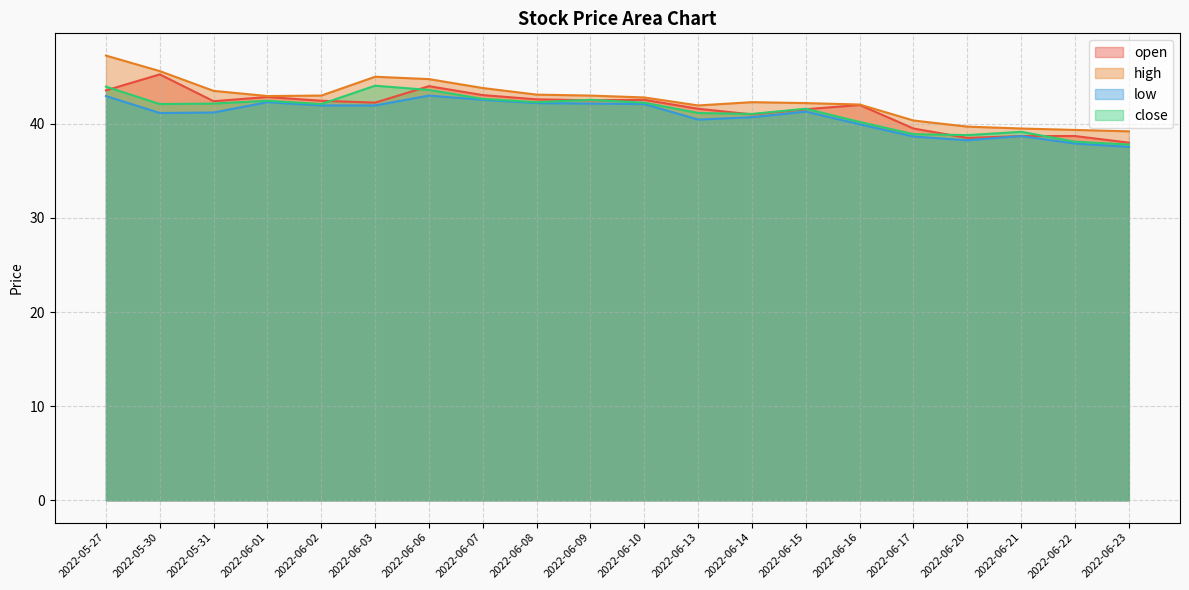

Rank the series at 2022-05-27 from highest to lowest value.

high, close, open, low